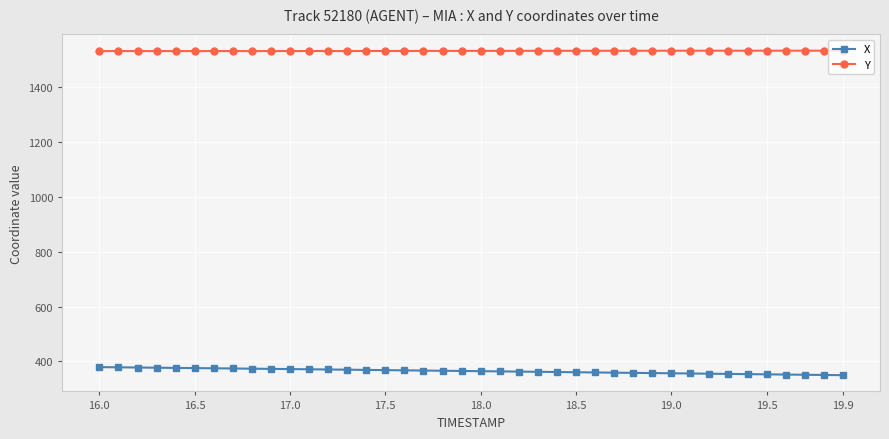

Count the number of data series in this chart.

2